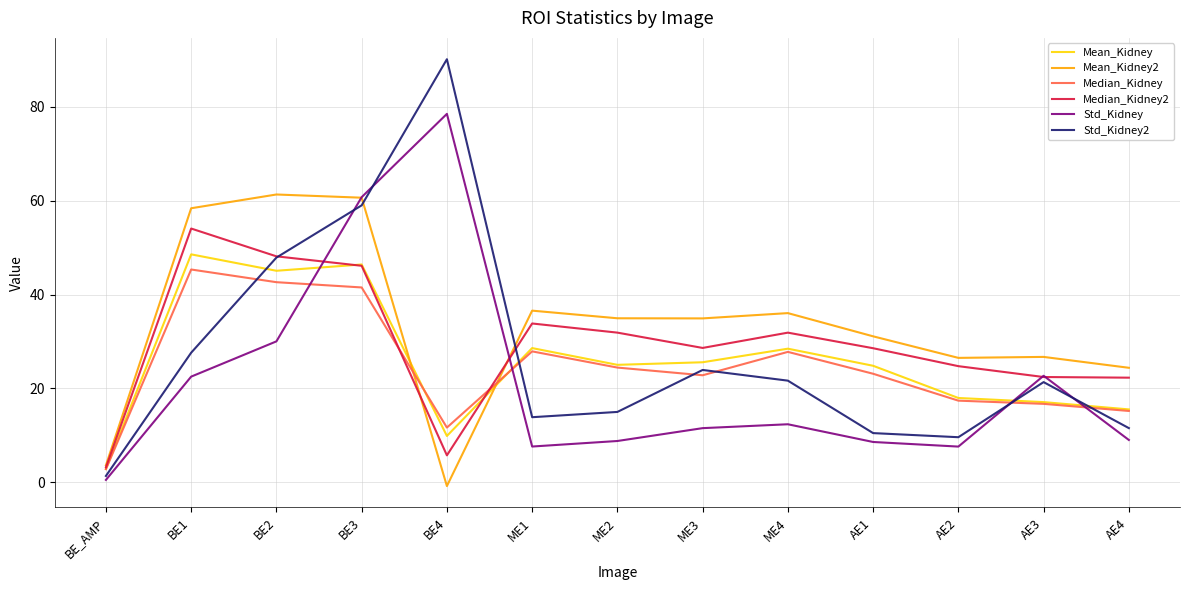

At which category does the chart reach its minimum across all series?

BE4